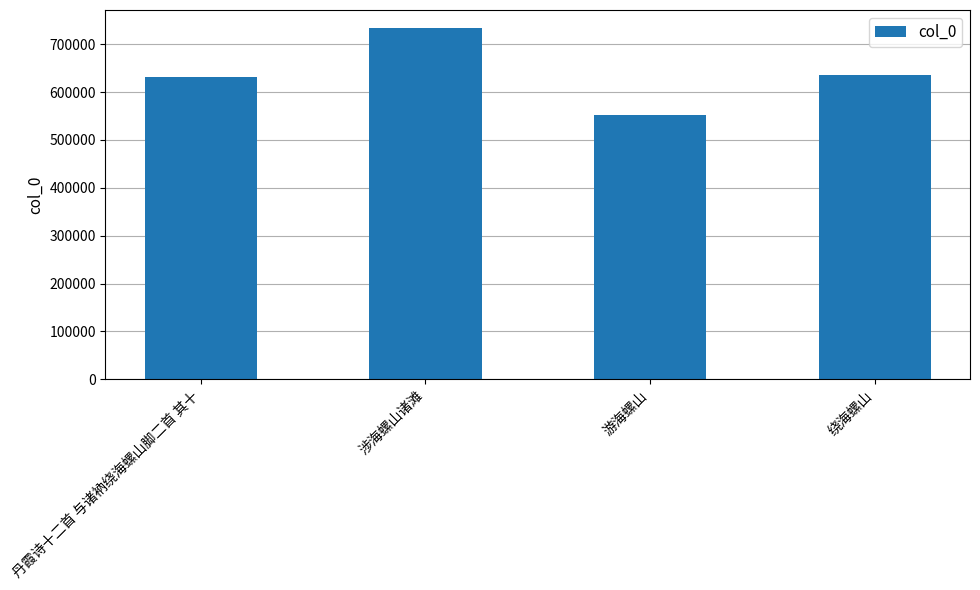

What is the change in value from 丹霞诗十二首 与诸衲绕海螺山脚二首 其十 to 涉海螺山诸滩?

+103500